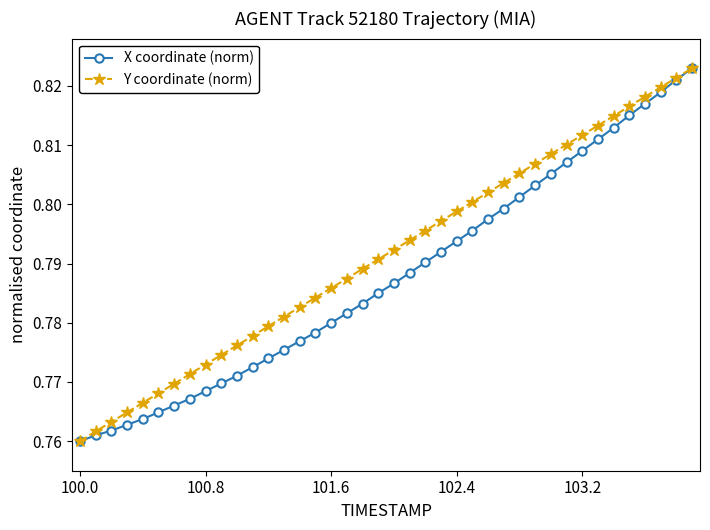

List the series in order of their overall mean, lowest first.

X coordinate (norm), Y coordinate (norm)